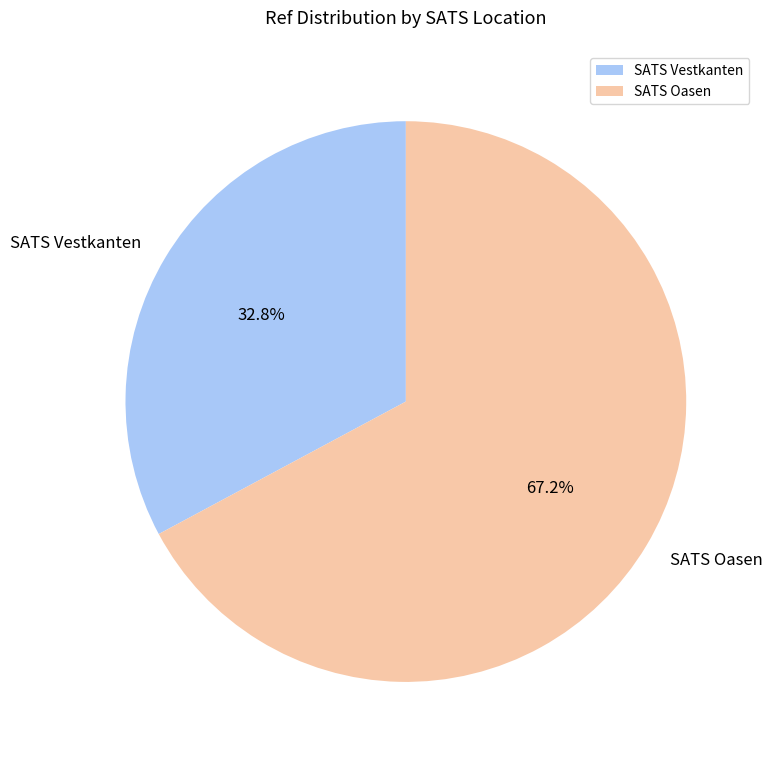

To the nearest percent, what percentage of the pie is SATS Vestkanten?

33%